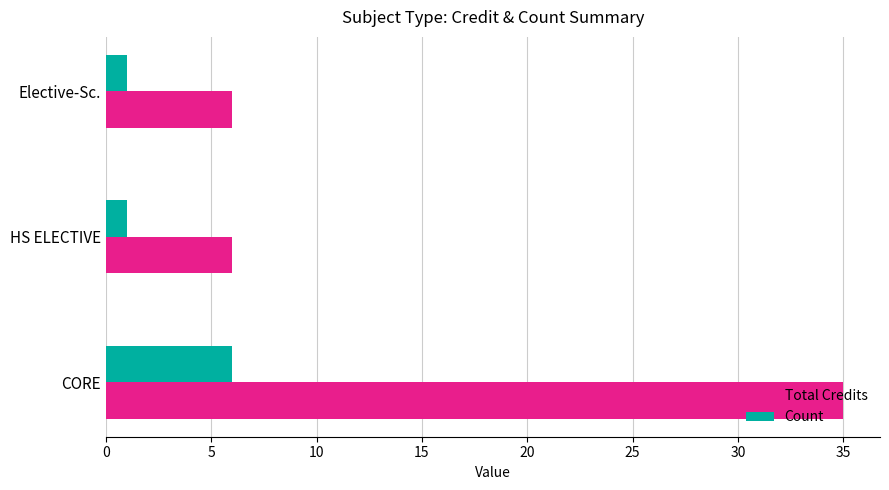

What is the difference between the Count values at HS ELECTIVE and CORE?

5